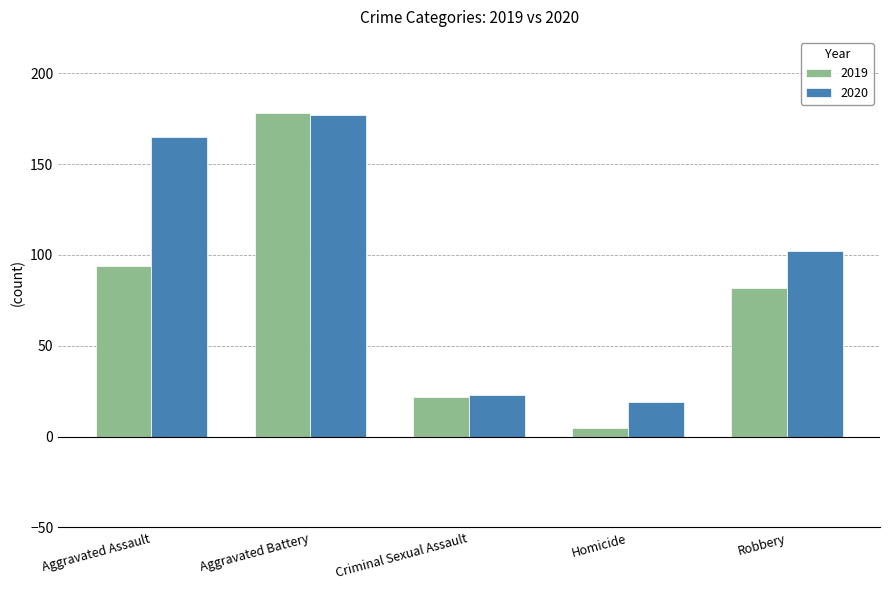

Which series has the widest spread of values?

2019